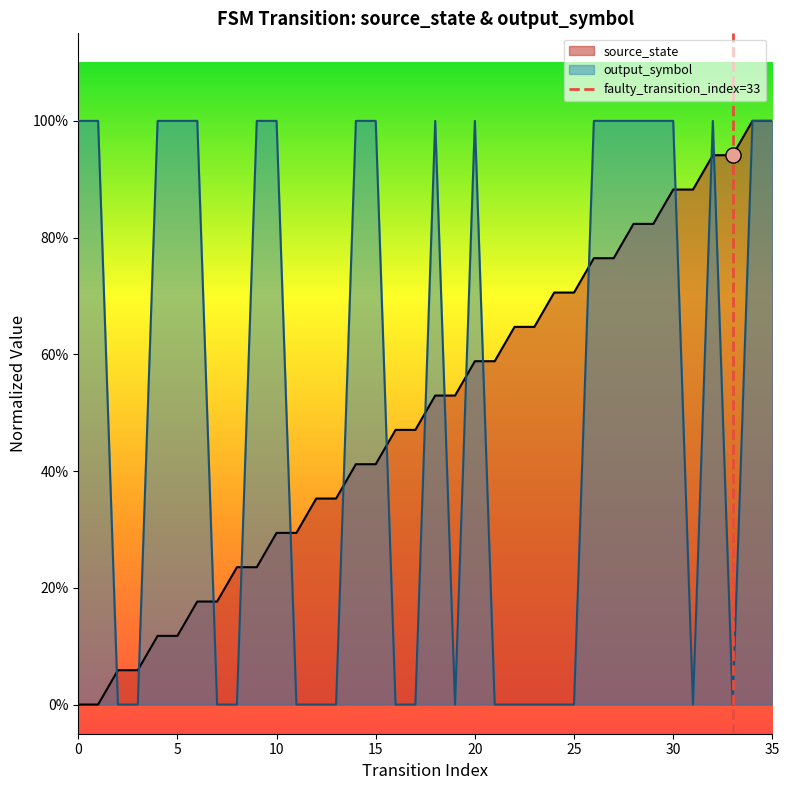

Which series reaches the minimum Y coordinate?

source_state